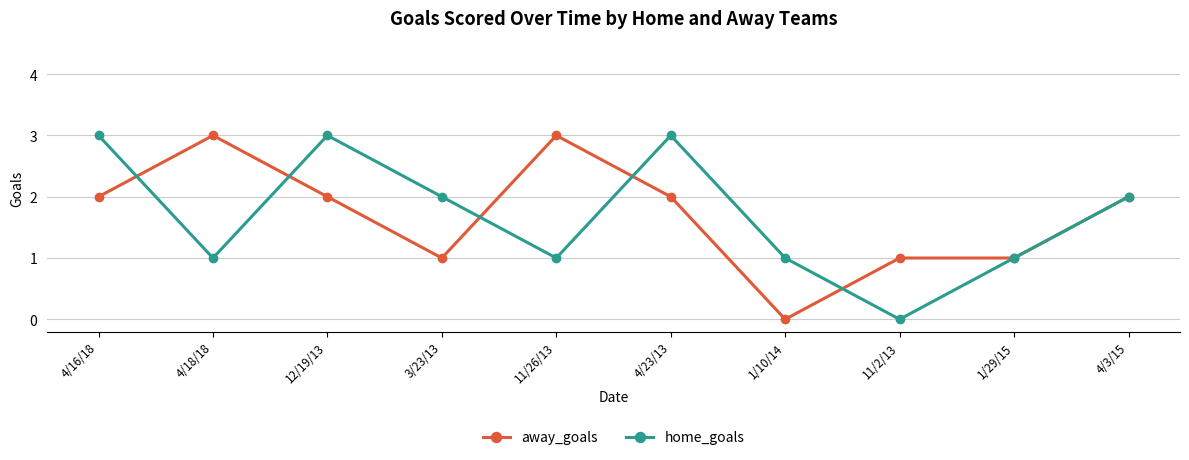

Between 4/16/18 and 1/29/15, which series saw the biggest shift?

home_goals